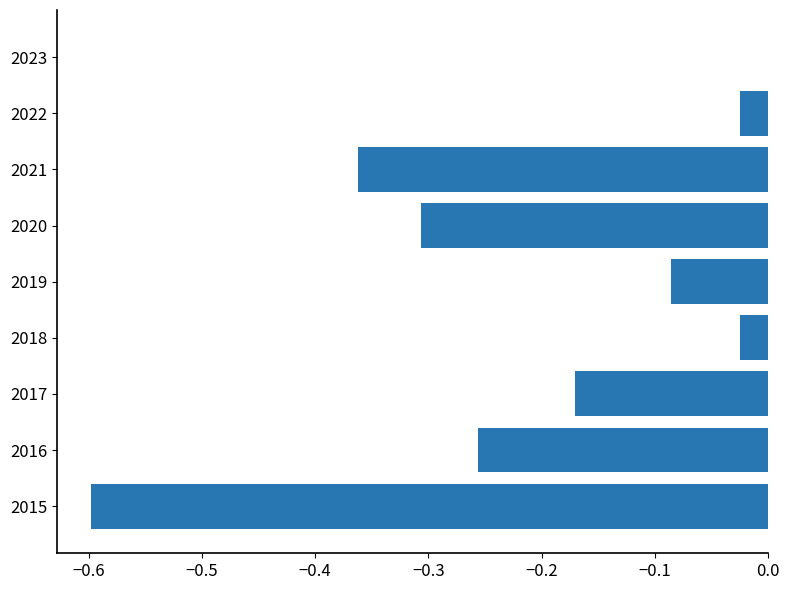

What is the sum of all values?

-1.8